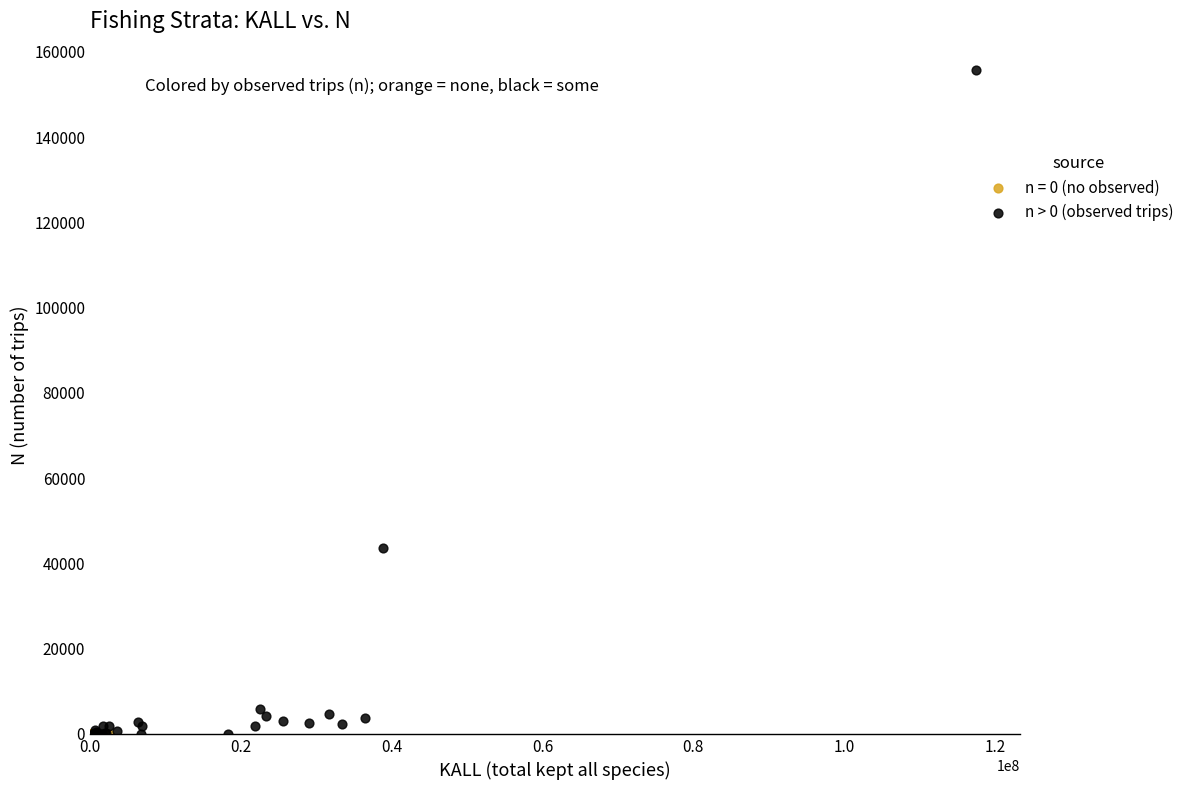

Which series contains the highest Y value?

n > 0 (observed trips)